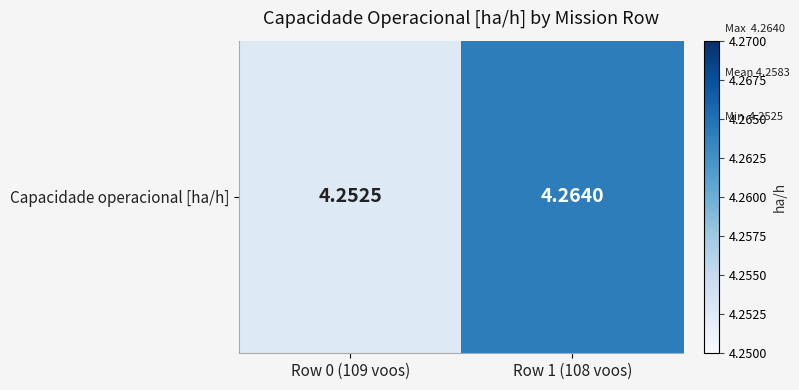

Reading left to right, list all the values displayed in this chart.

4.3	4.3